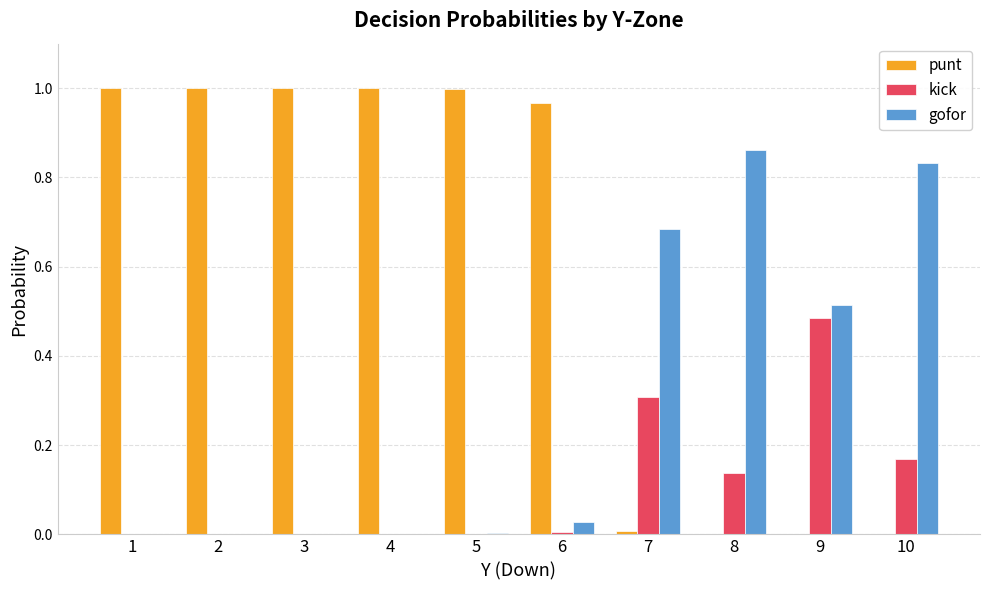

Is it true that kick equals 0.0 at 6?

True